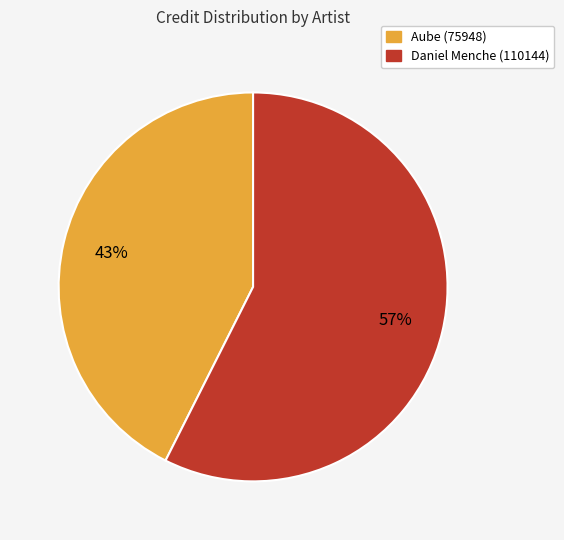

How many segments does this pie chart have?

2